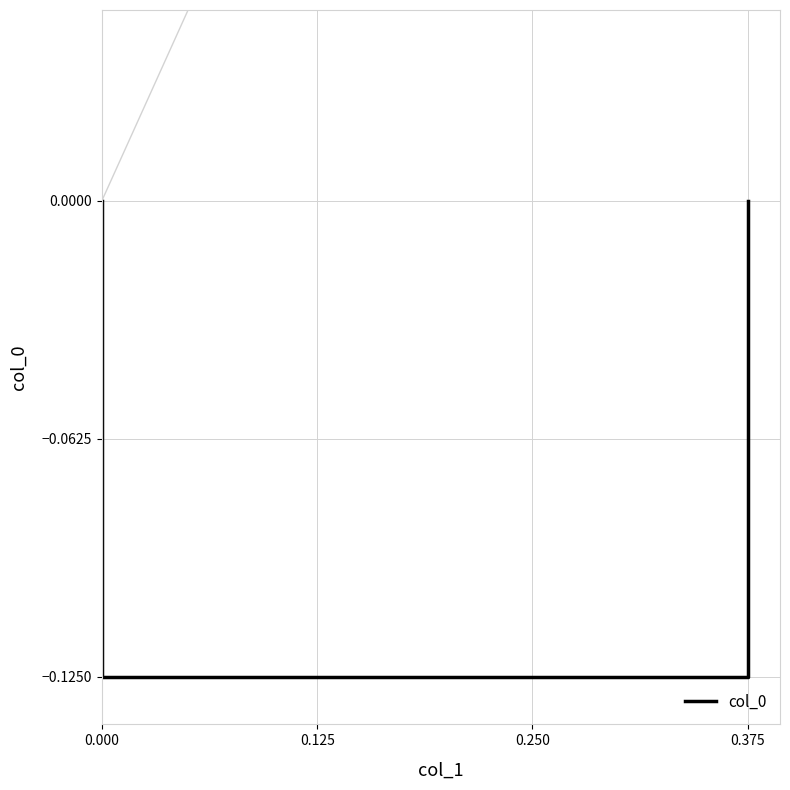

What is the difference between the maximum and minimum values?

0.1